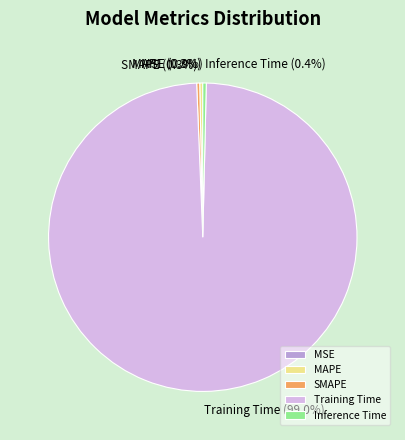

Which slice represents more than half of the pie?

Training Time